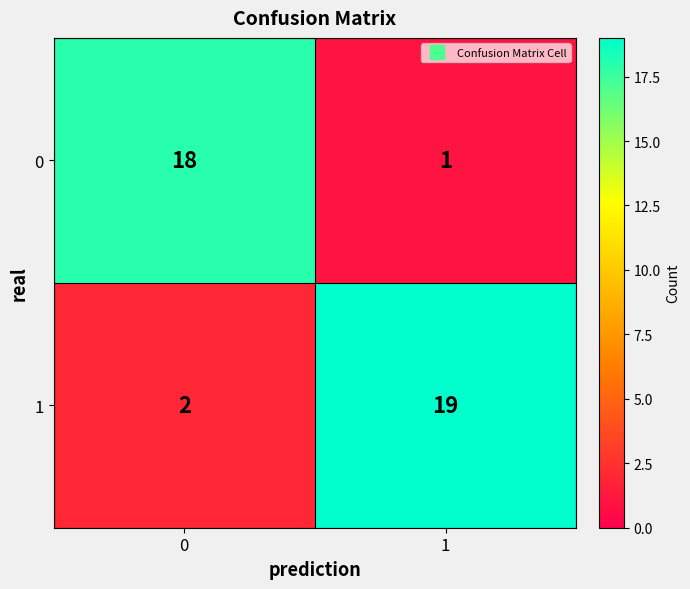

Reading right to left, extract all data points from this chart.

0: 1	18
1: 19	2